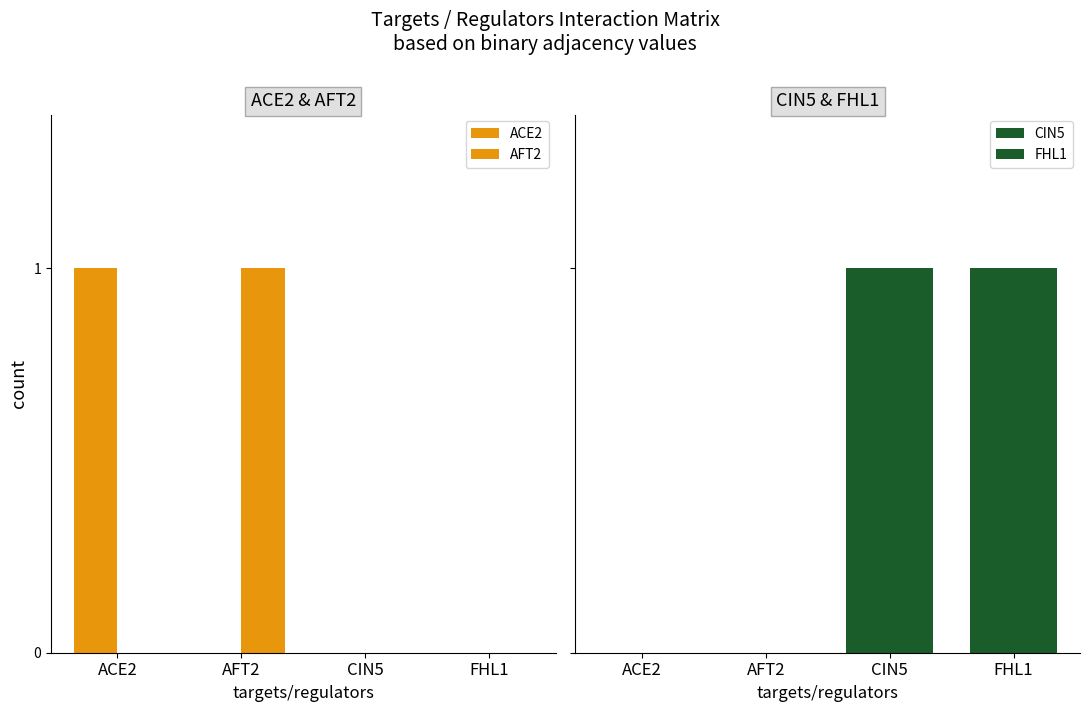

What is the spread (max minus min) of values at FHL1?

1